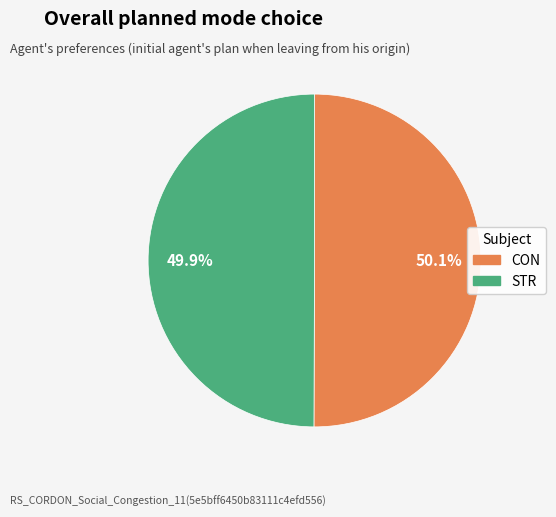

What is the total percentage of CON and STR?

100.0%